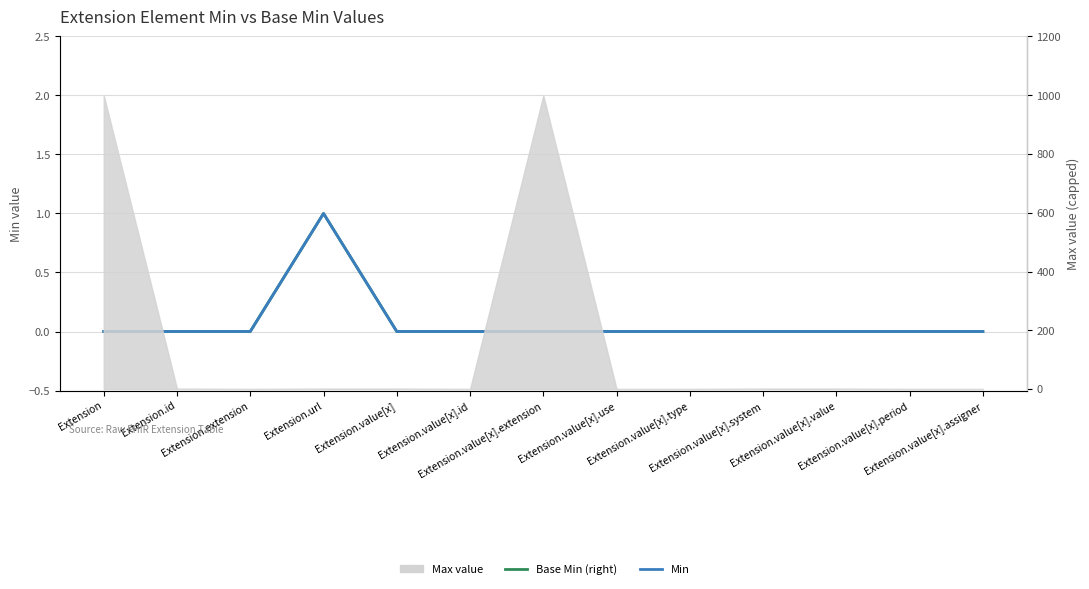

True or false: Base Min (right) and Min intersect in this chart.

False